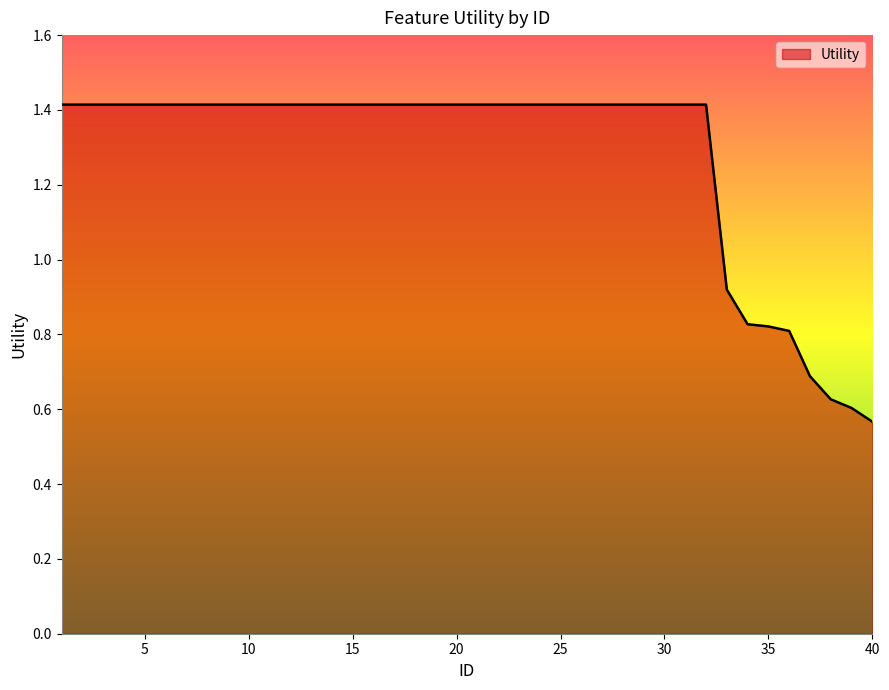

Reading right to left, what are all the values shown in this chart?

0.6	0.6	0.6	0.7	0.8	0.8	0.8	0.9	1.4	1.4	1.4	1.4	1.4	1.4	1.4	1.4	1.4	1.4	1.4	1.4	1.4	1.4	1.4	1.4	1.4	1.4	1.4	1.4	1.4	1.4	1.4	1.4	1.4	1.4	1.4	1.4	1.4	1.4	1.4	1.4